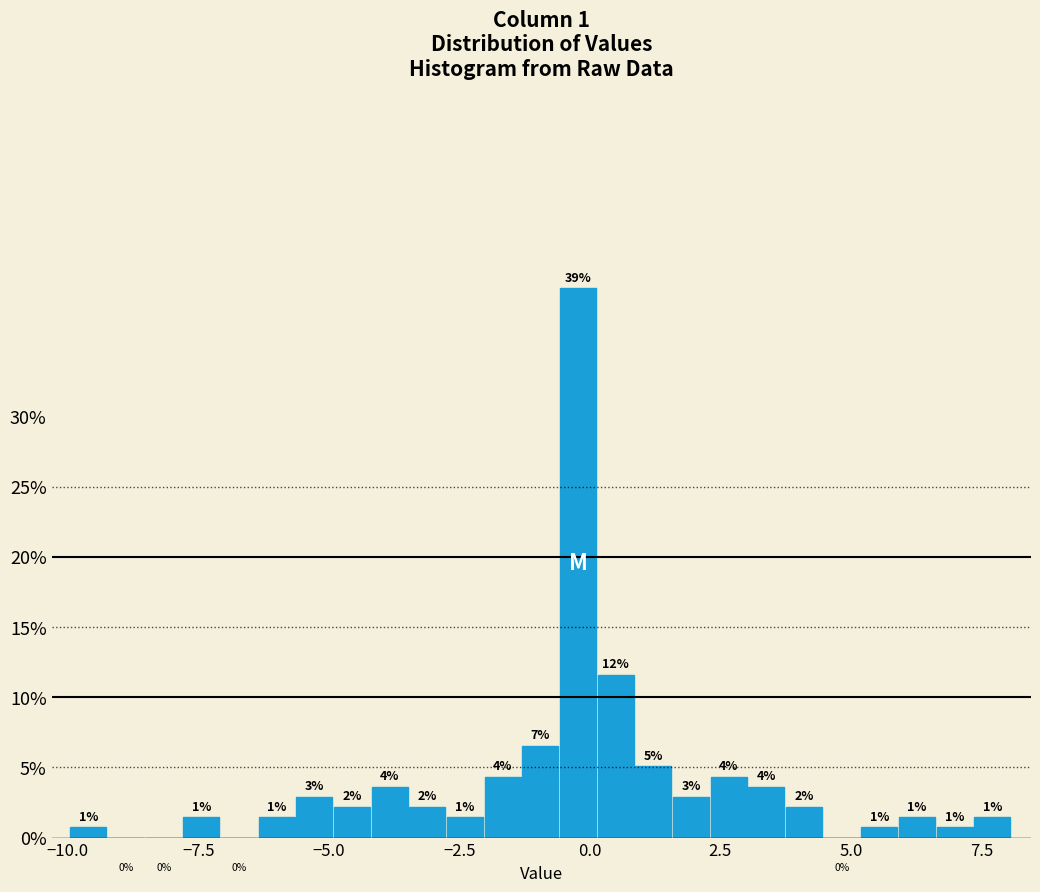

Read against the x-axis, roughly where is the centre of the tallest bar?

0.0